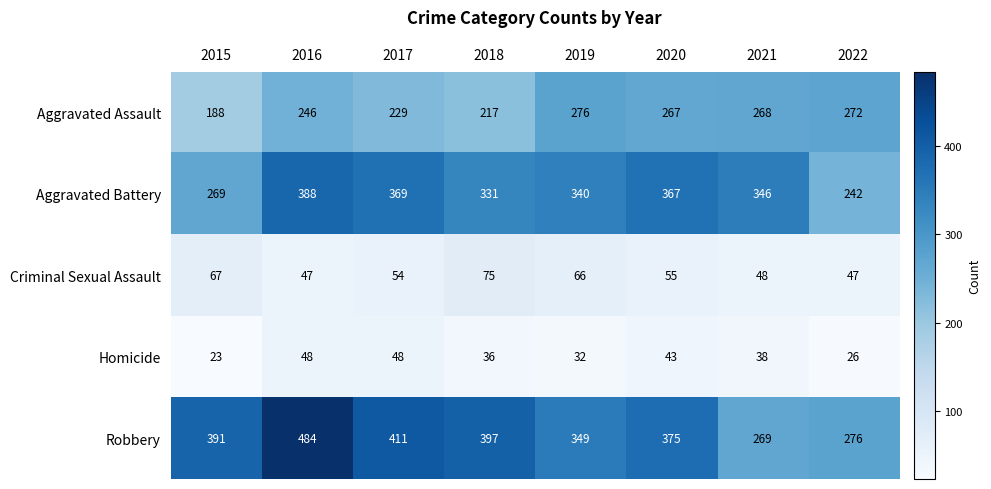

Which series has the widest spread of values?

Robbery